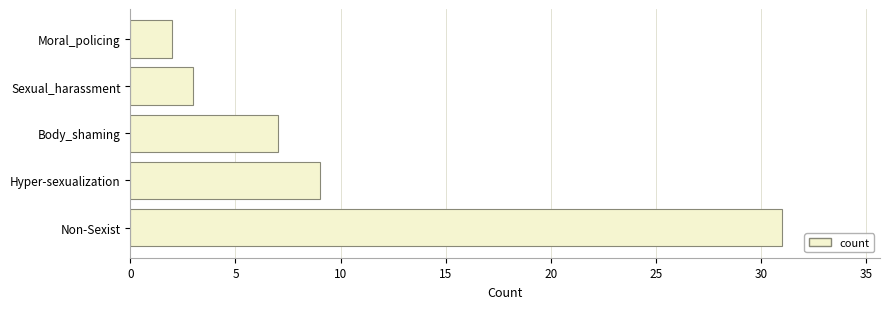

Is it true that the value at Body_shaming is 7?

True